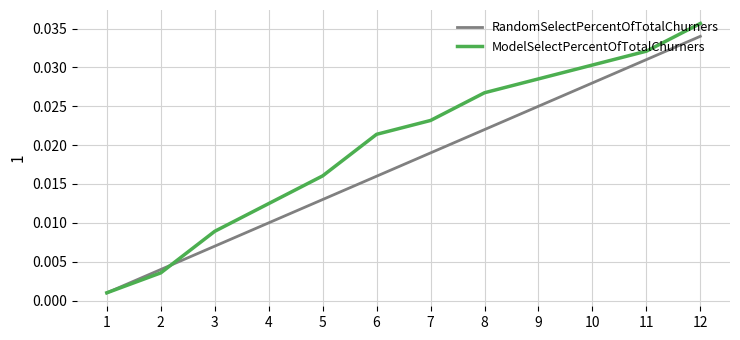

What are all the series names shown in the legend?

RandomSelectPercentOfTotalChurners, ModelSelectPercentOfTotalChurners